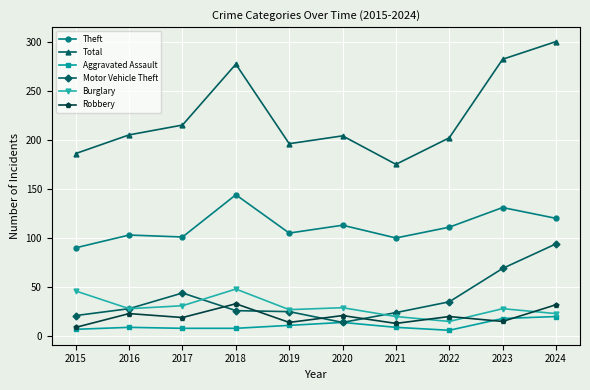

List the series in order of their peak value, highest first.

Total, Theft, Motor Vehicle Theft, Burglary, Robbery, Aggravated Assault